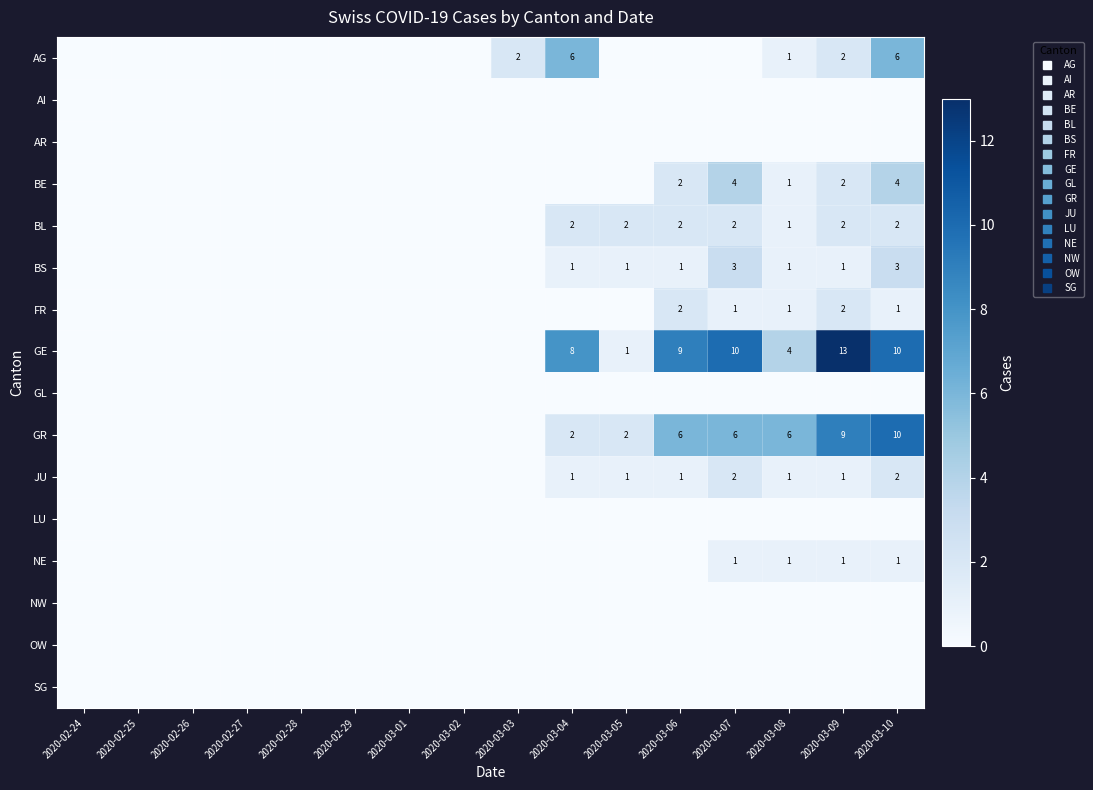

What is the maximum value shown in the chart?

13